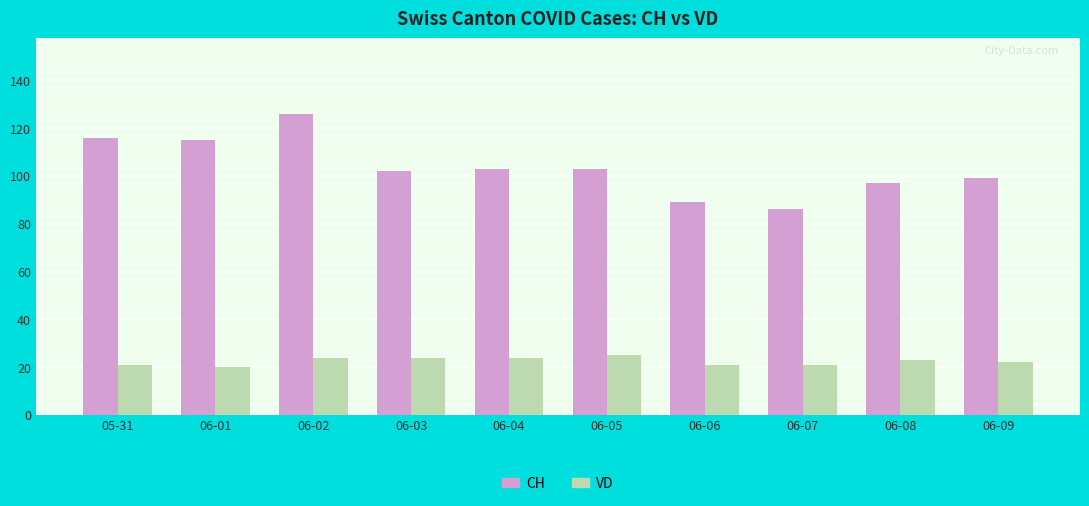

At which label does CH first exceed 103?

05-31